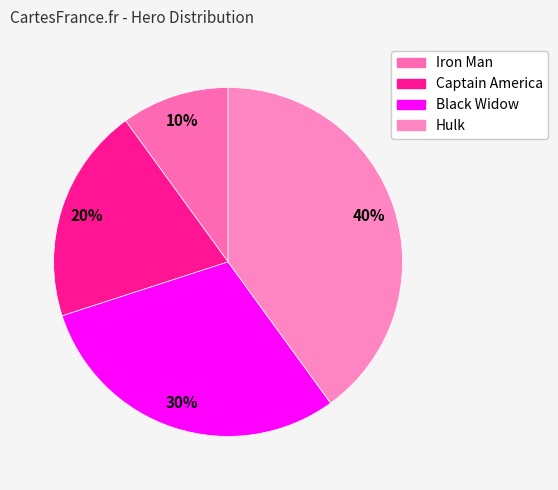

Does any single category account for the majority?

No